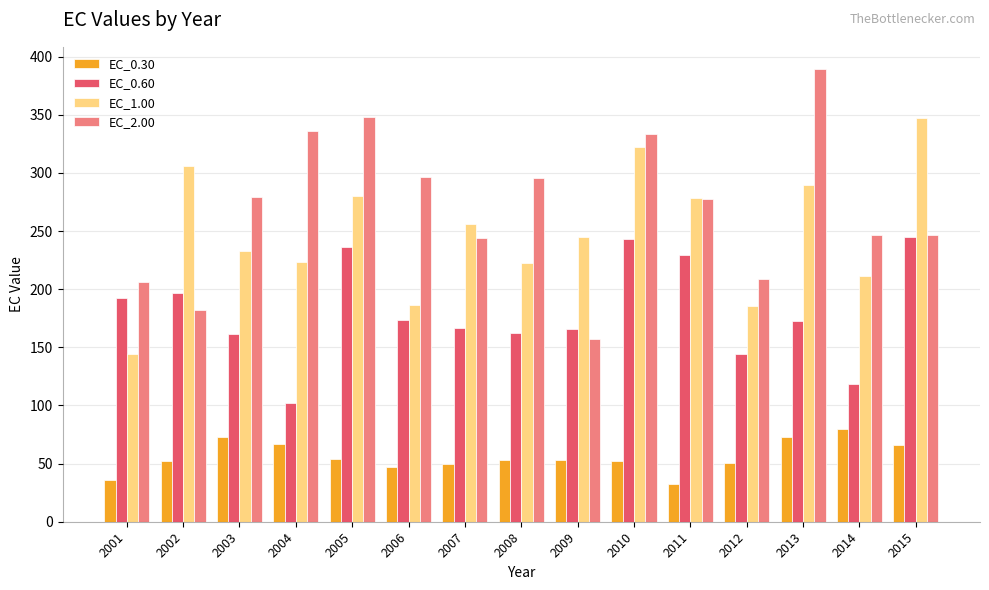

How many series are shown in this chart?

4